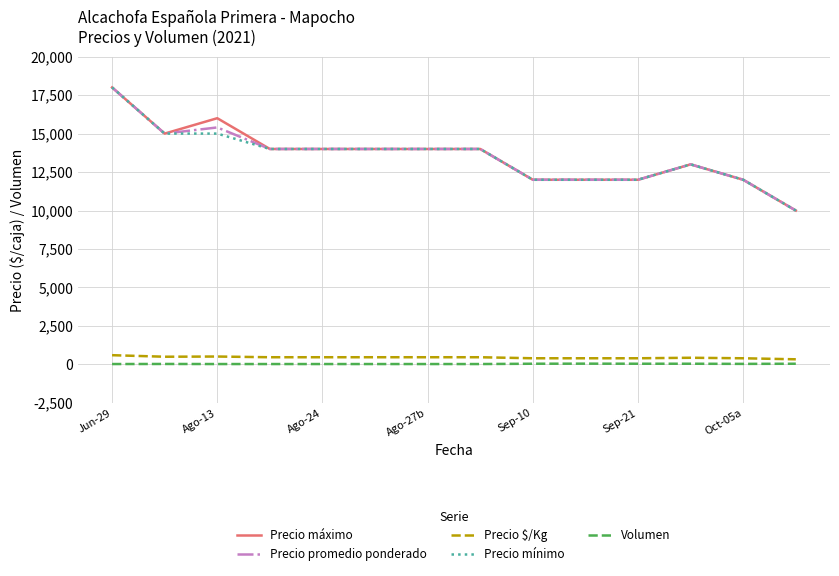

True or false: Precio mínimo and Precio $/Kg intersect in this chart.

False